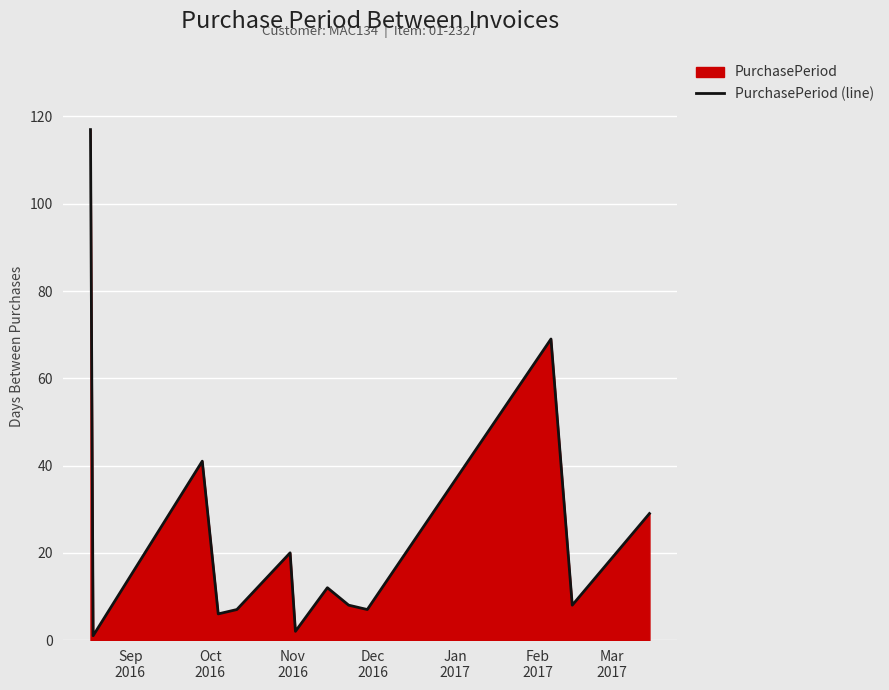

What is the maximum value shown in the chart?

117